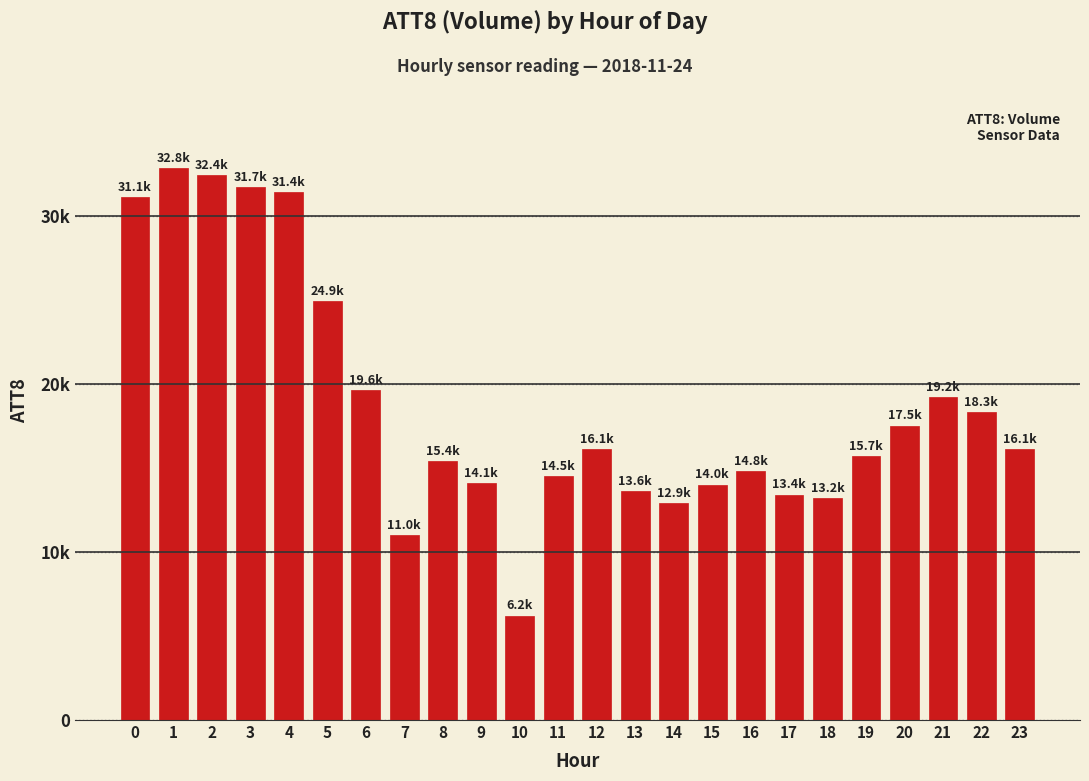

Reading left to right, transcribe all the data shown in this chart.

0=31100	1=32800	2=32400	3=31700	4=31400	5=24900	6=19600	7=11000	8=15400	9=14100	10=6200	11=14500	12=16100	13=13600	14=12900	15=14000	16=14800	17=13400	18=13200	19=15700	20=17500	21=19200	22=18300	23=16100